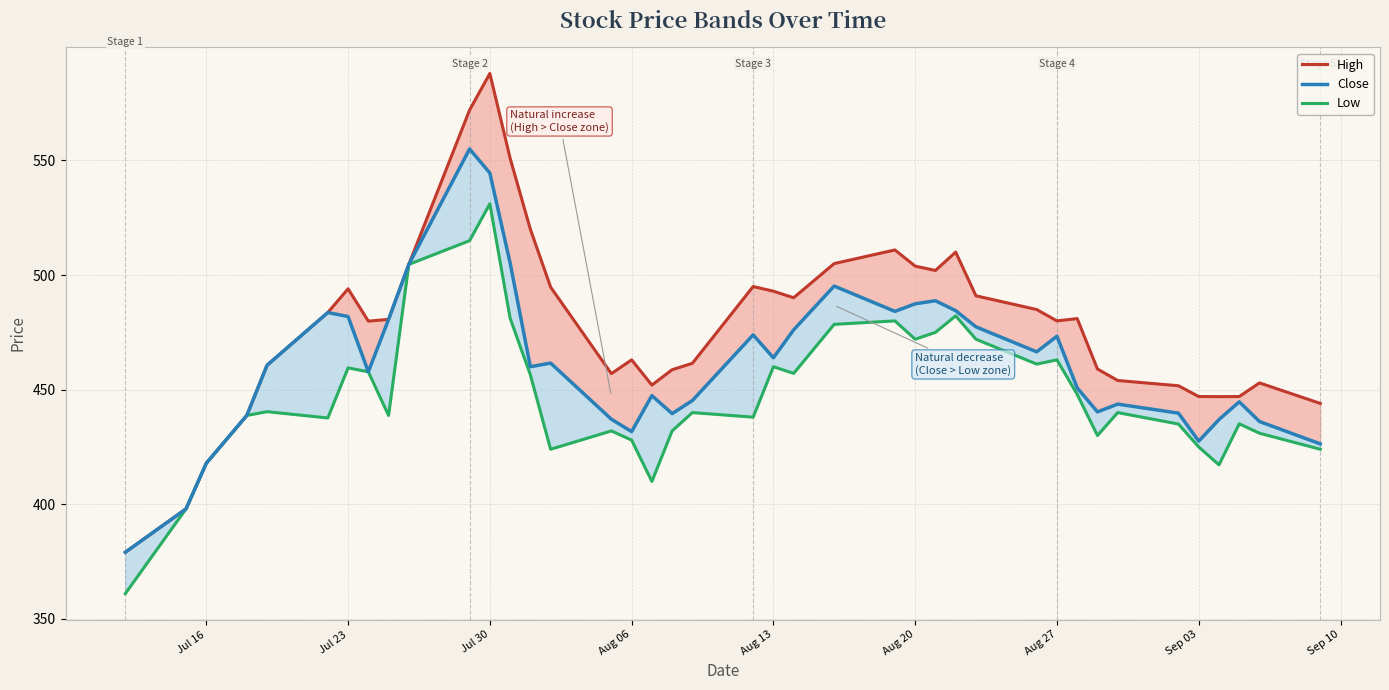

In High, how many points are higher than both neighbors (excluding endpoints)?

8